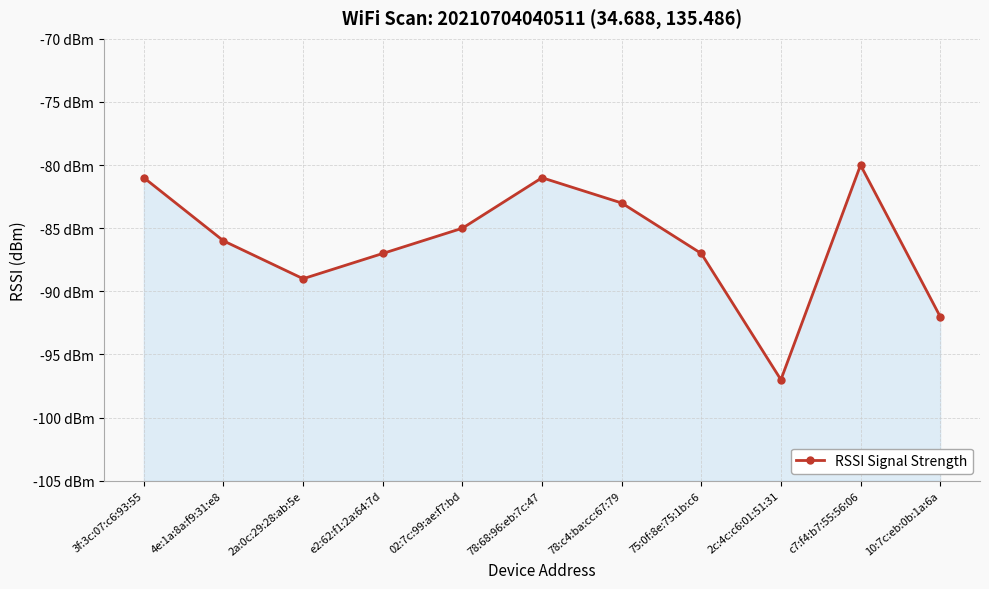

At which category does the chart reach its peak across all series?

c7:f4:b7:55:56:06